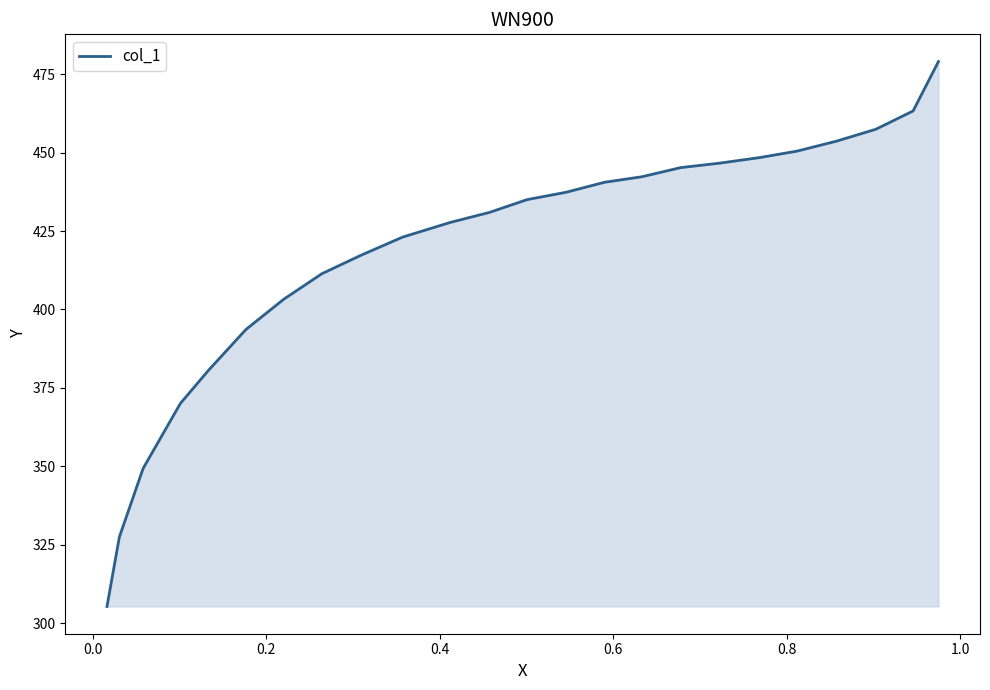

What is the difference between the maximum and minimum values?

173.7